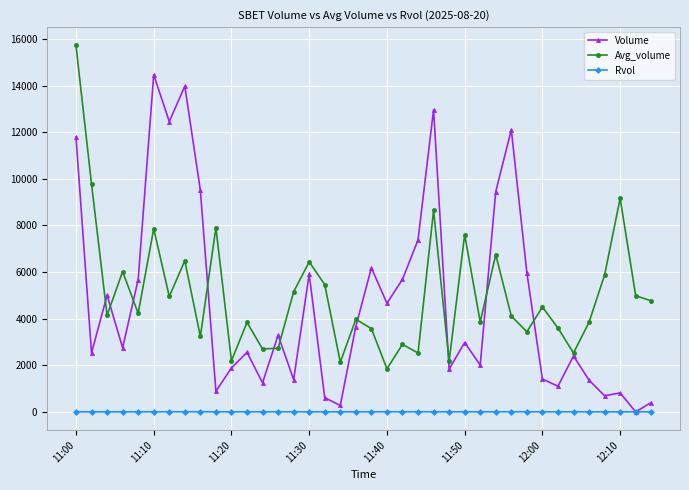

What are all the series names shown in the legend?

Volume, Avg_volume, Rvol